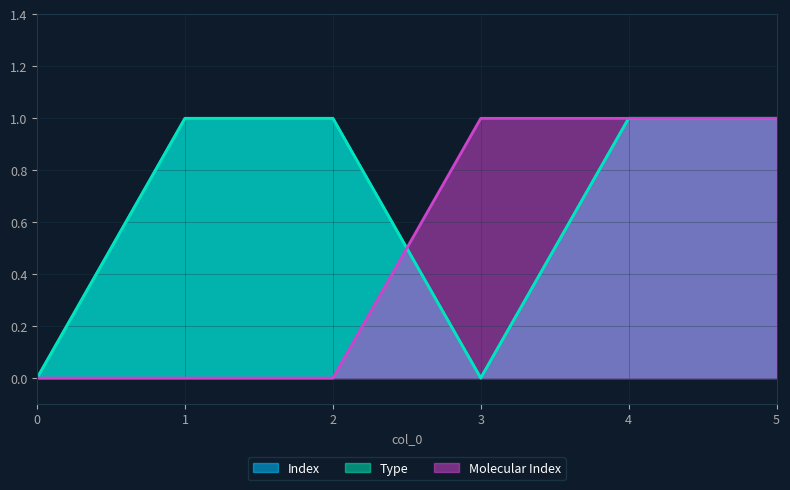

List the series in order of their peak value, highest first.

Index, Type, Molecular Index